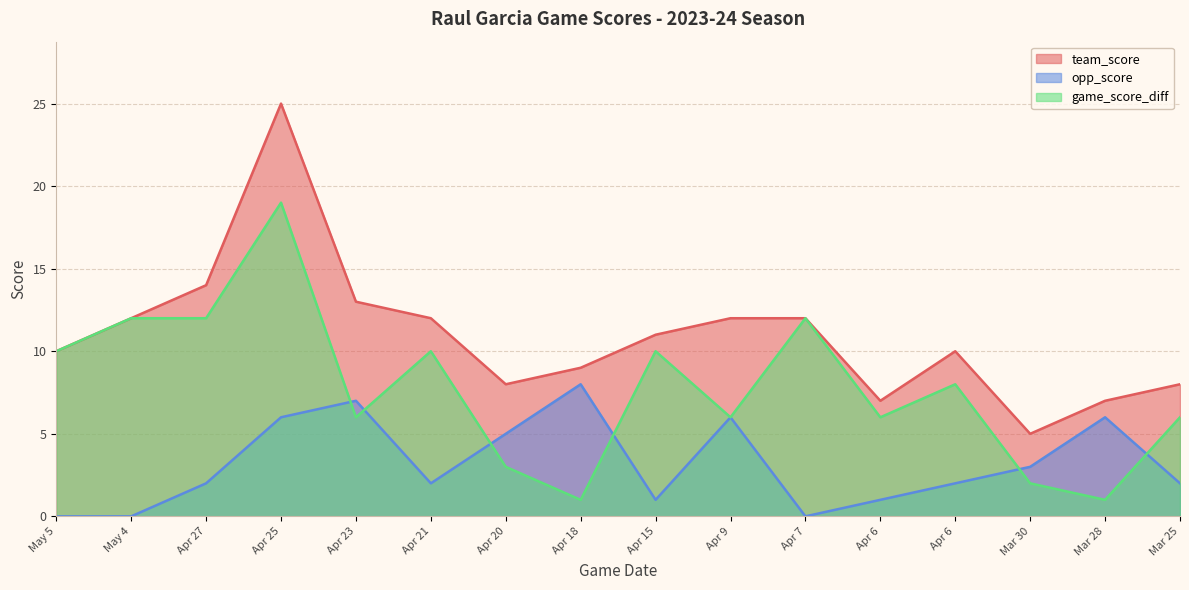

What is the total value across all series at Mar 30?

10